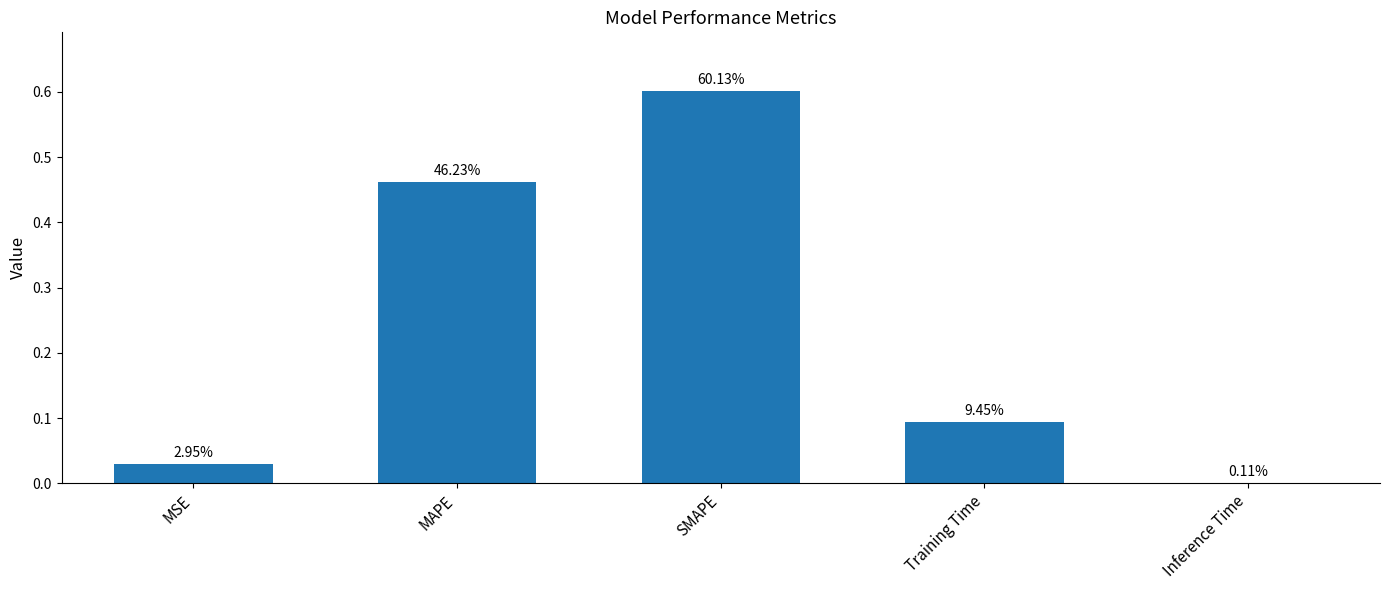

What is the label of the 2nd bar from the left?

MAPE